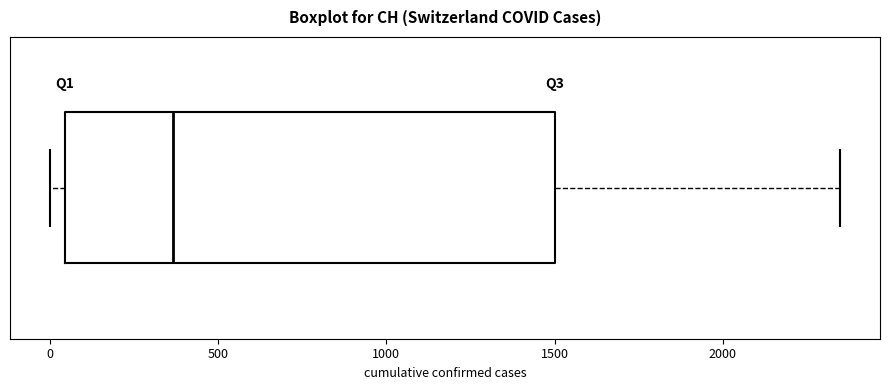

Where does the median line of the box sit on the x-axis? The values are not printed on the chart, so give them approximately, as read against the axis.

350